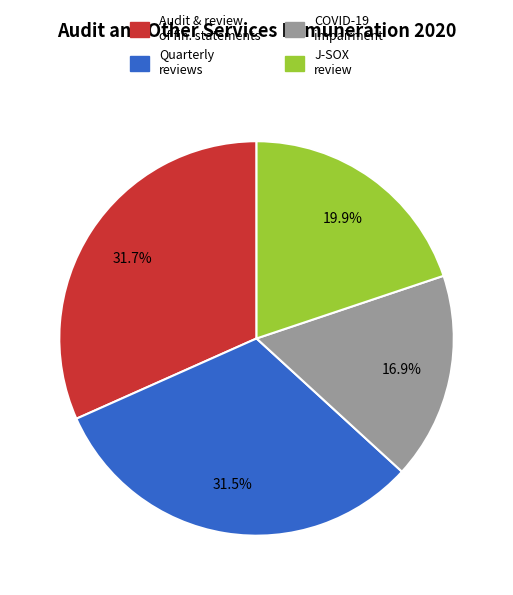

Is it true that J-SOX review is 33% of the pie?

False